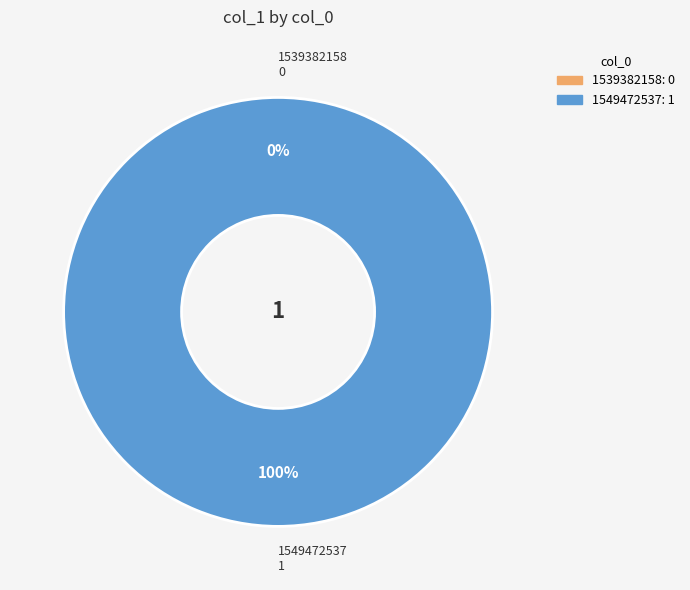

To the nearest percent, what is the difference between the largest and smallest slice percentages?

100%